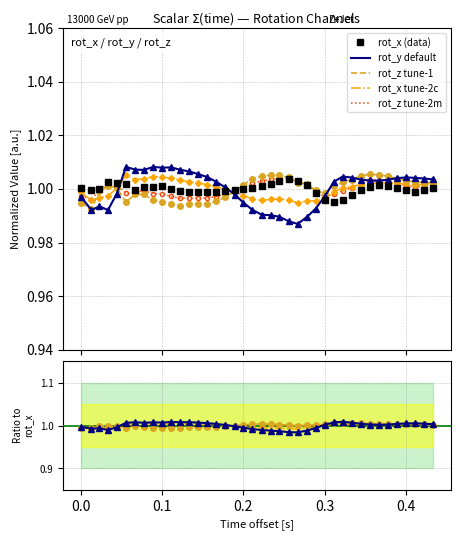

What are all the series names shown in the legend?

rot_x (data), rot_y default, rot_z tune-1, rot_x tune-2c, rot_z tune-2m